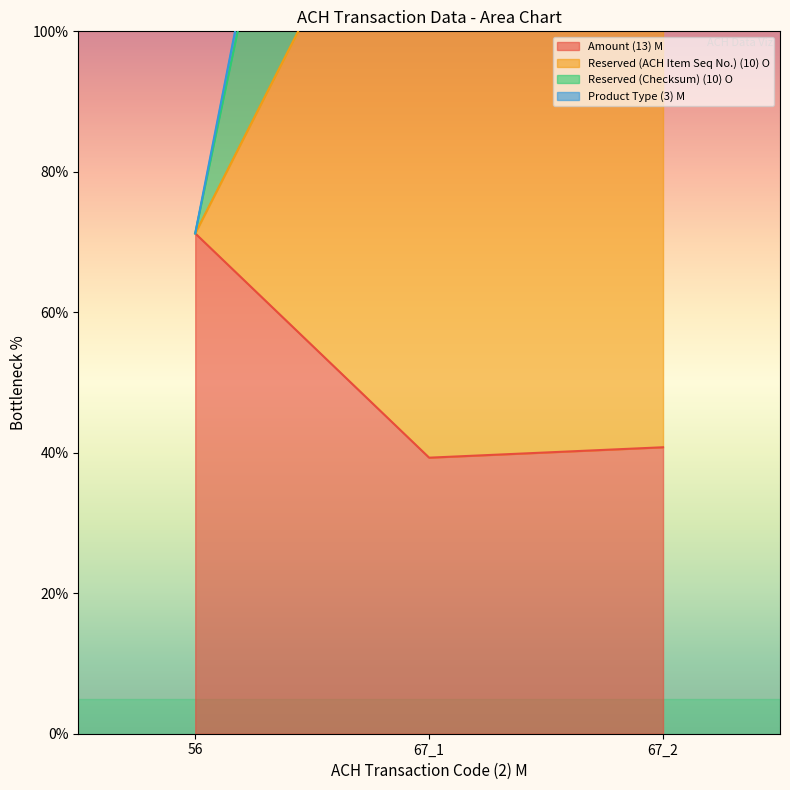

What is the sum of all Reserved (ACH Item Seq No.) (10) O values?

151.3